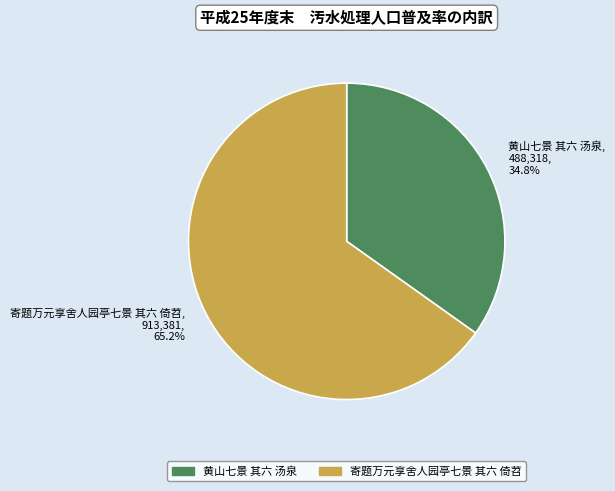

To the nearest percent, what percentage of the pie is 寄题万元享舍人园亭七景 其六 倚苕?

65%